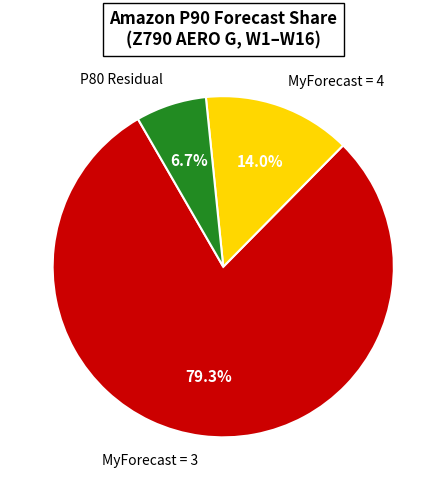

What percentage do P80 Residual and MyForecast = 4 together represent?

20.7%